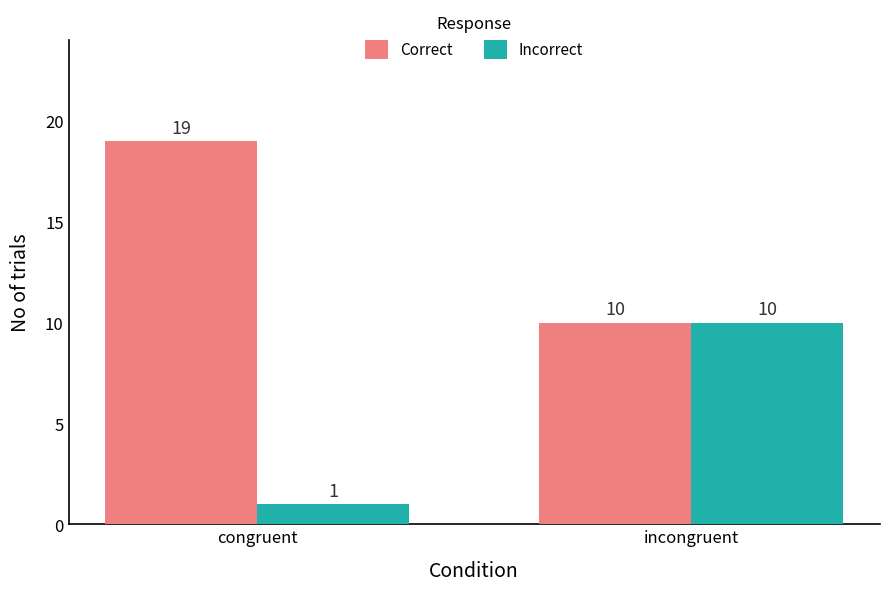

At which category does the chart reach its peak across all series?

congruent